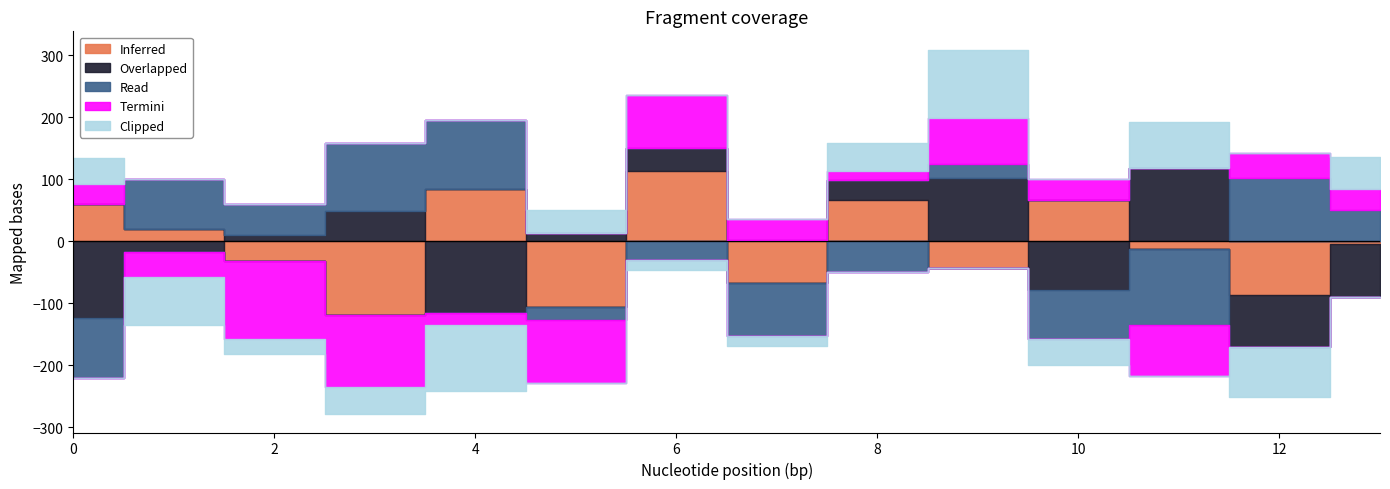

Reading right to left, transcribe all the data shown in this chart.

Inferred: 13=-5	12=-86	11=-13	10=66	9=-43	8=66	7=-67	6=114	5=-106	4=84	3=-119	2=-32	1=19	0=60
Overlapped: 13=-85	12=-84	11=118	10=-78	9=102	8=33	7=2	6=36	5=14	4=-116	3=49	2=10	1=-17	0=-124
Read: 13=51	12=102	11=-122	10=-79	9=22	8=-49	7=-86	6=-30	5=-21	4=111	3=110	2=50	1=82	0=-96
Termini: 13=34	12=40	11=-82	10=35	9=74	8=14	7=34	6=85	5=-101	4=-19	3=-116	2=-125	1=-41	0=32
Clipped: 13=51	12=-81	11=75	10=-43	9=111	8=45	7=-16	6=-17	5=37	4=-106	3=-44	2=-25	1=-77	0=42